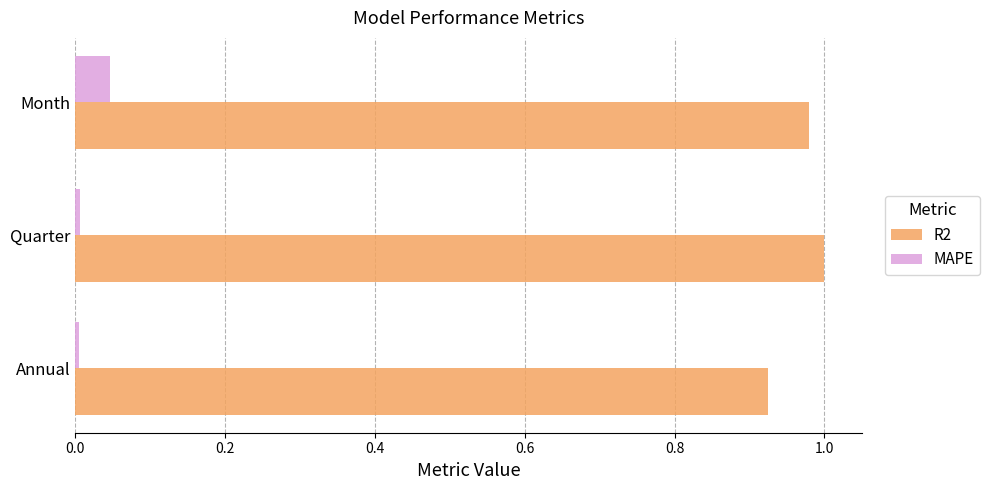

What are all the series names shown in the legend?

R2, MAPE